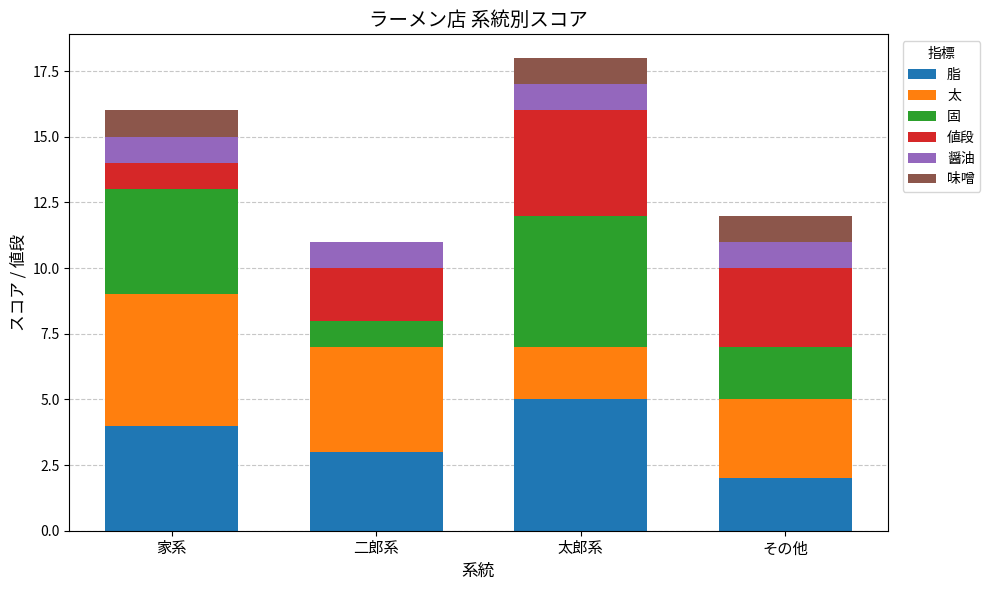

Are the bars grouped side by side (vs. stacked)?

No